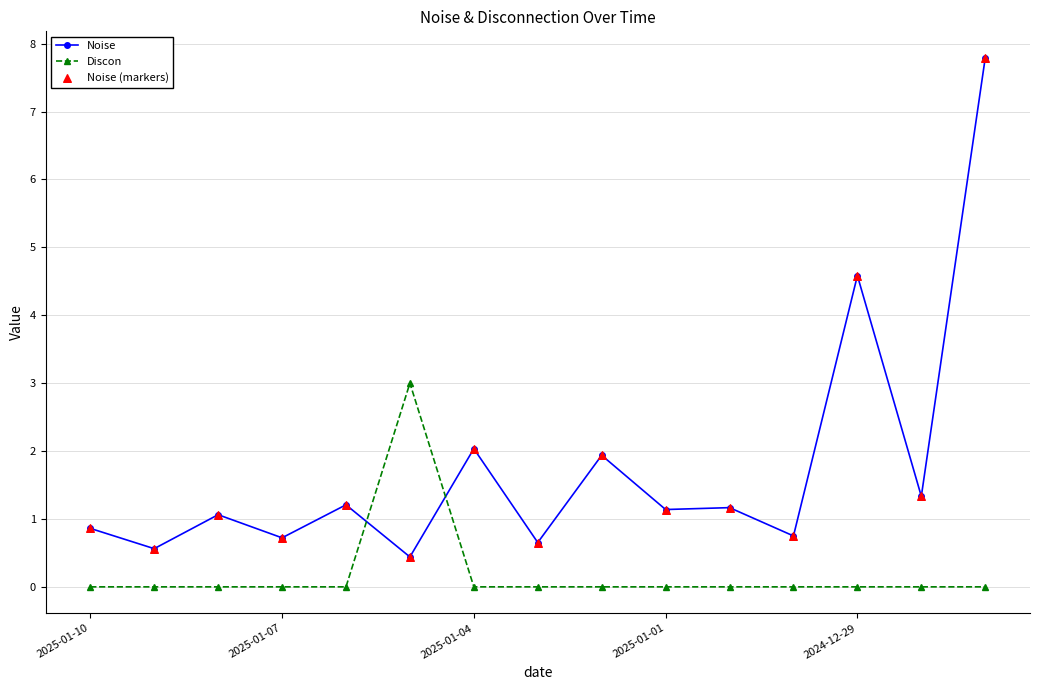

Which series has the widest spread of values?

Noise